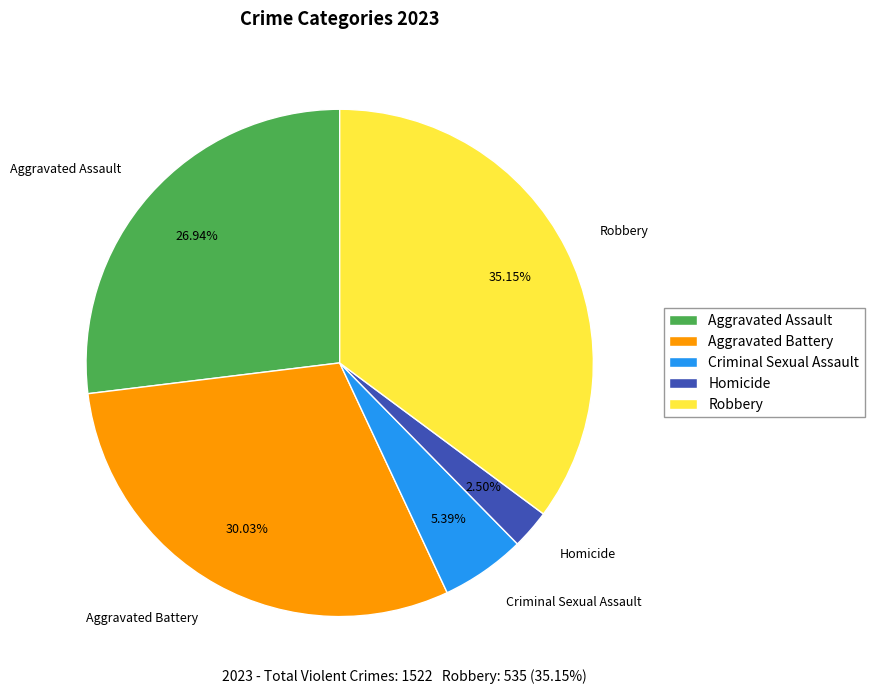

To the nearest percent, what is the average slice percentage?

20%